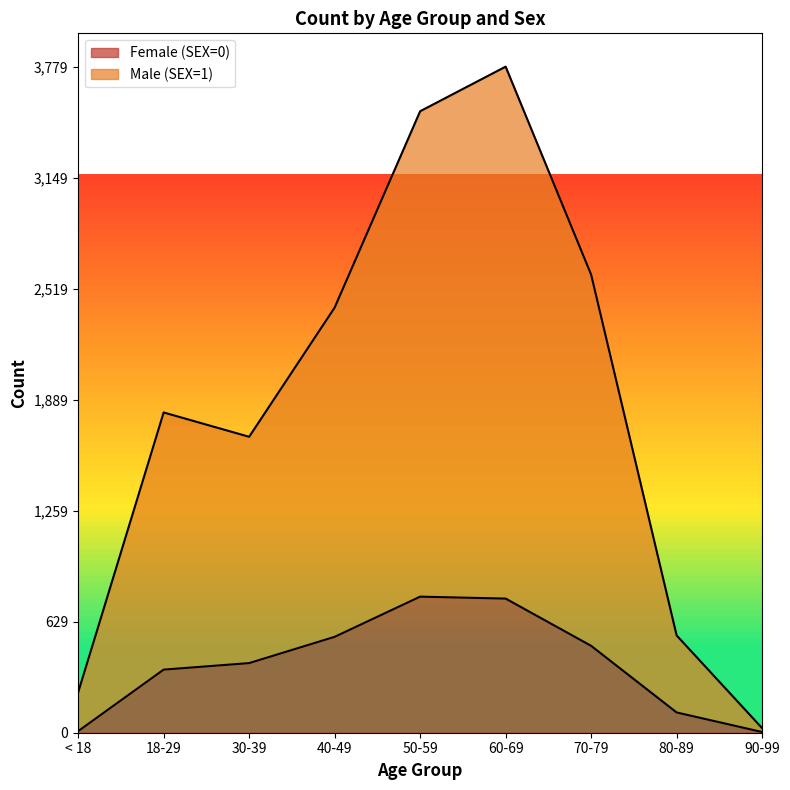

What is the value of the Male (SEX=1) point at the 3rd from the left?

1679